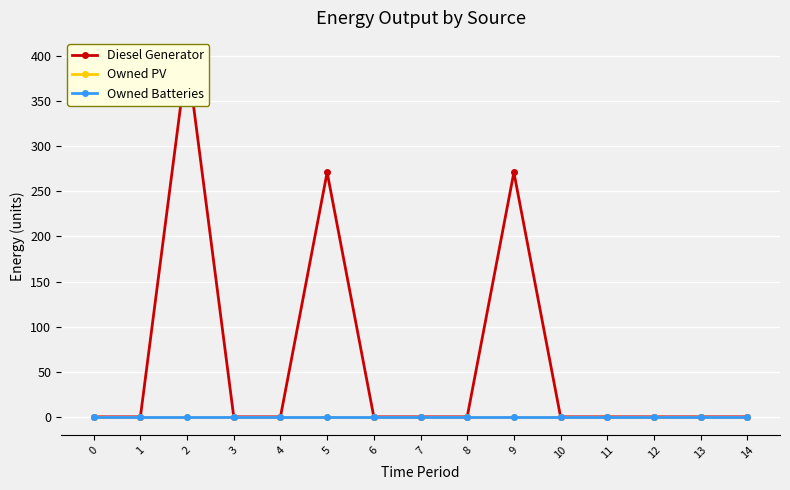

The value of Diesel Generator at 6 is 164. True or false?

False